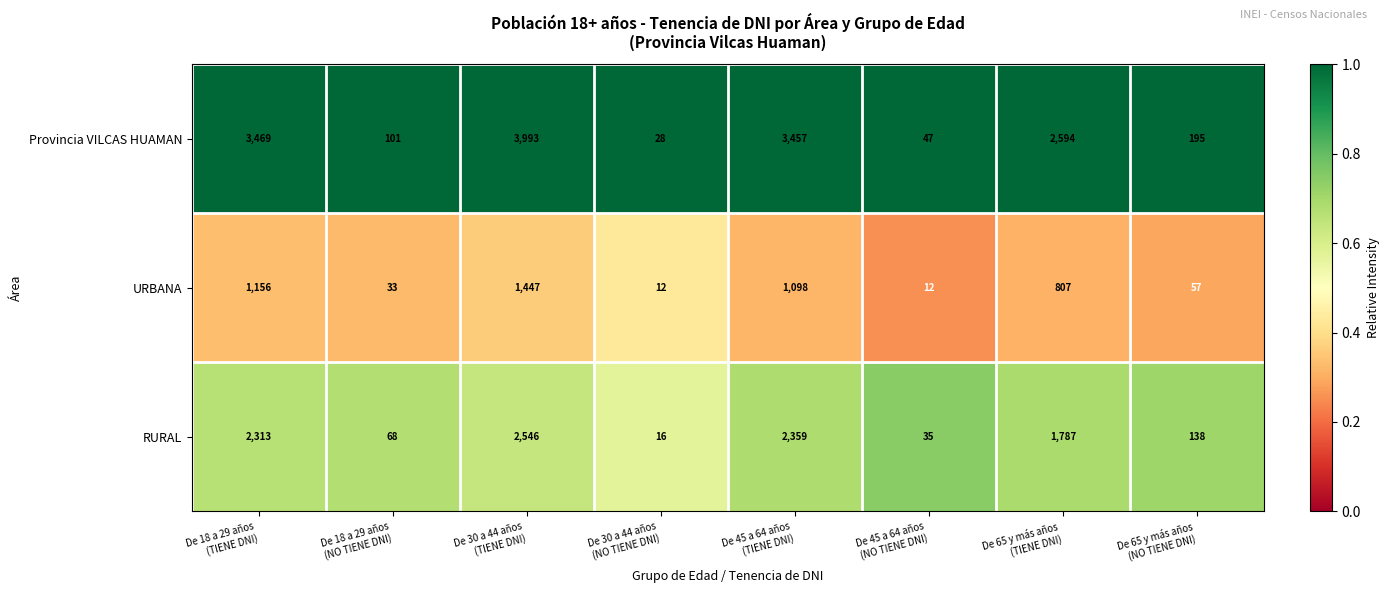

What is the spread (max minus min) of values at De 65 y más años
(TIENE DNI)?

1787